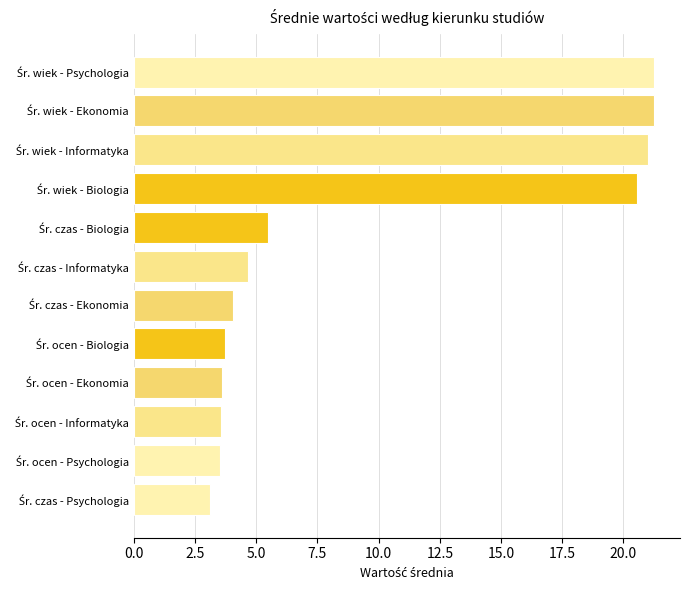

What is the value of the 11th bar from the top?

3.5